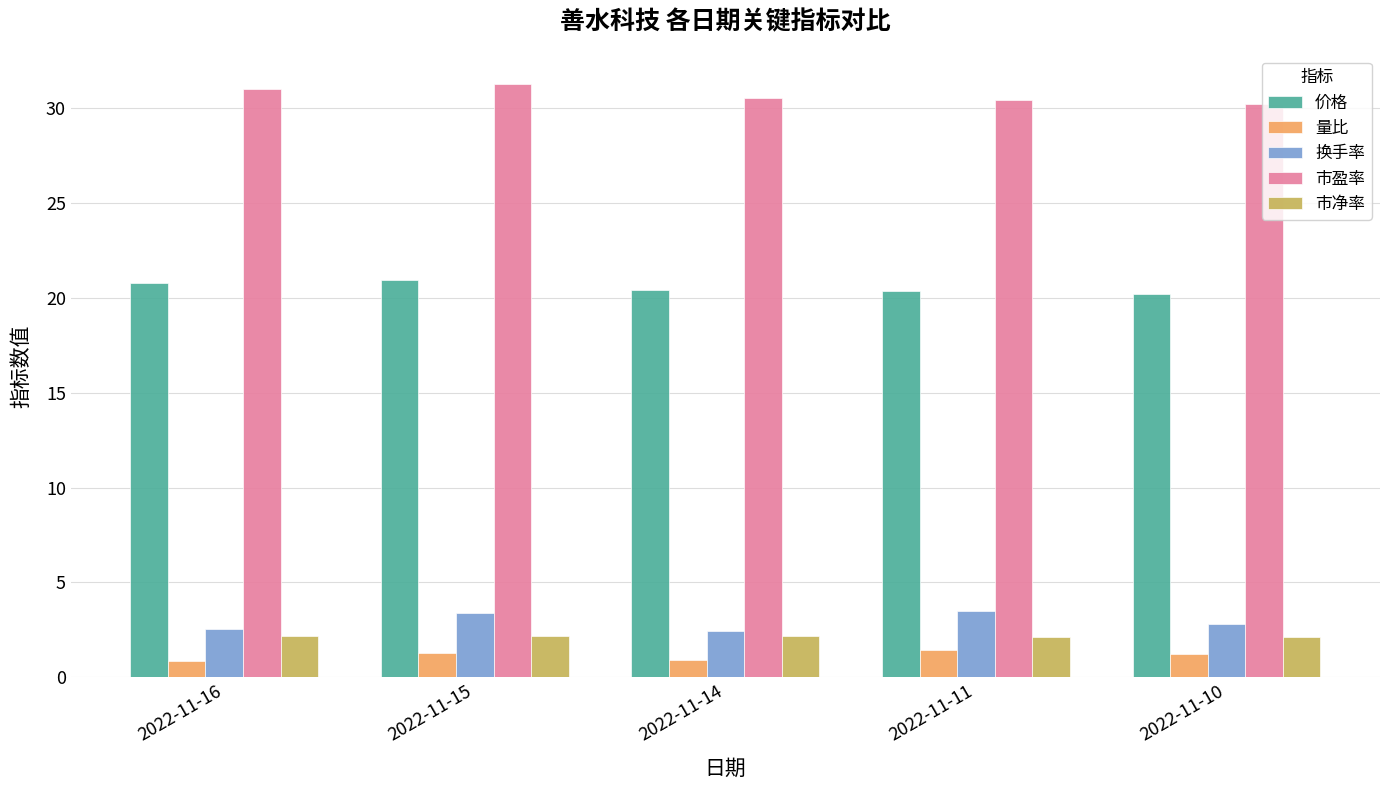

True or false: 量比 has a value of 0.9 at 2022-11-16.

True